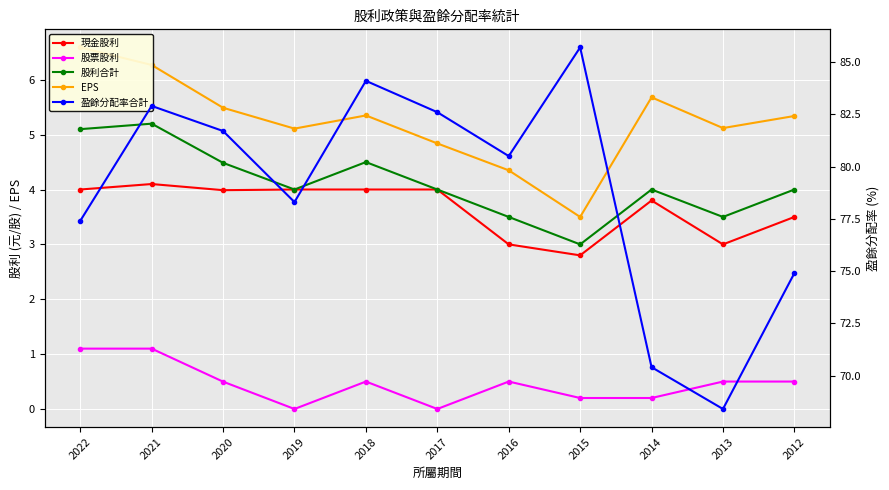

Which series has the largest range (max minus min)?

盈餘分配率合計